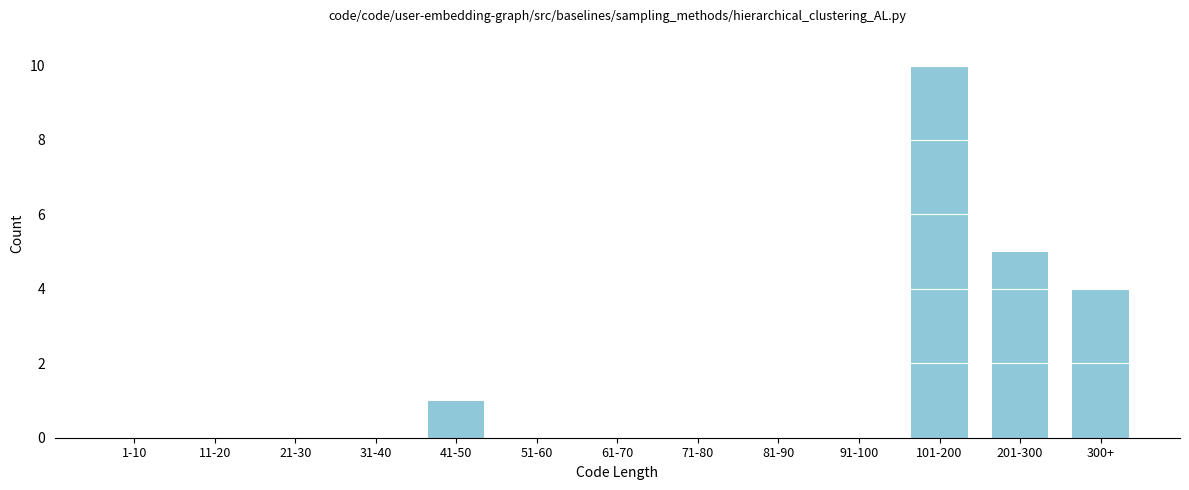

Reading left to right, list all the values displayed in this chart.

1-10=0	11-20=0	21-30=0	31-40=0	41-50=1	51-60=0	61-70=0	71-80=0	81-90=0	91-100=0	101-200=10	201-300=5	300+=4